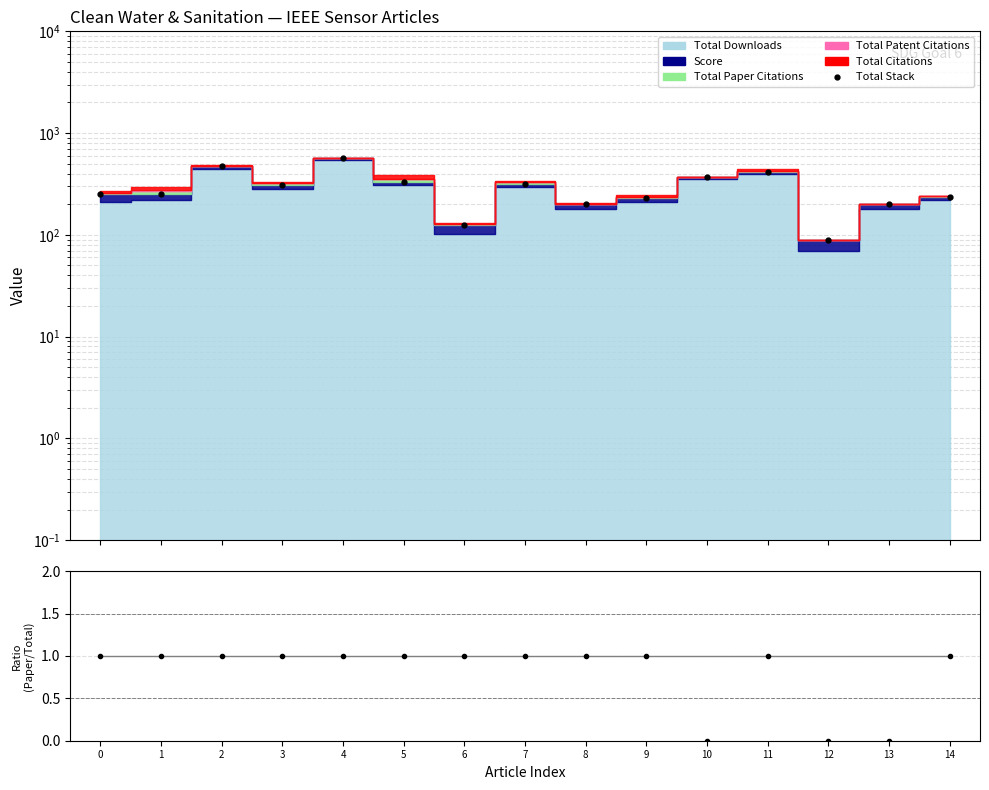

What is the highest value of the Total Stack series?

567.1